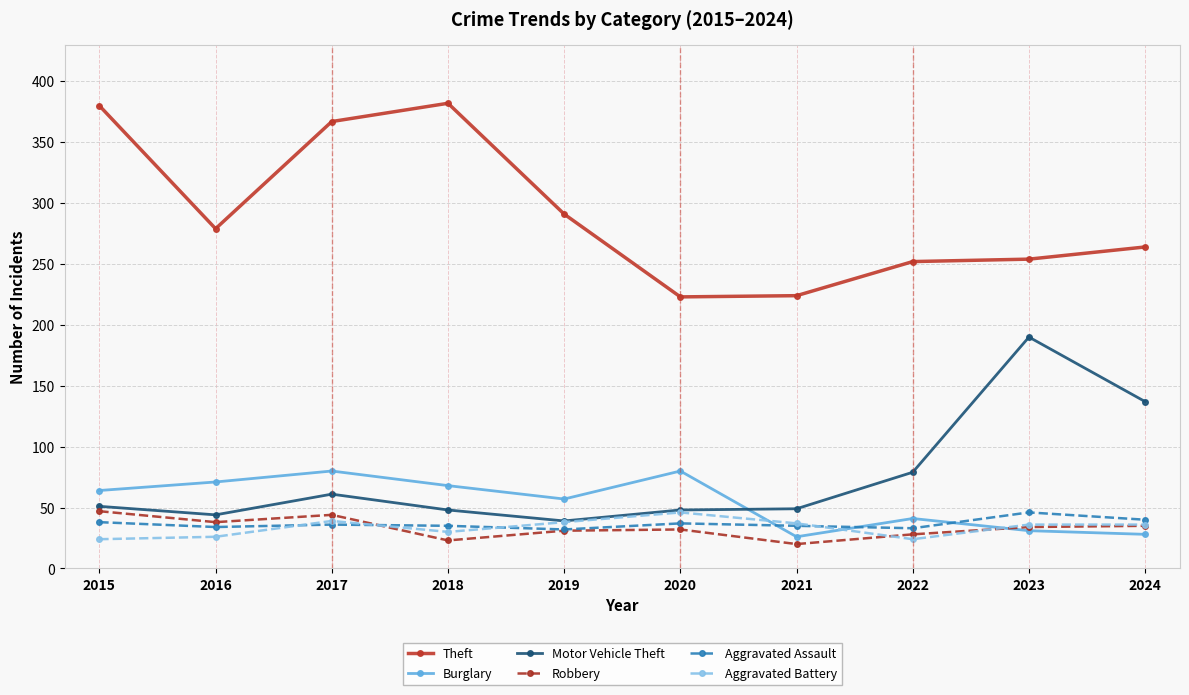

How many data points in Motor Vehicle Theft are less than 51?

5